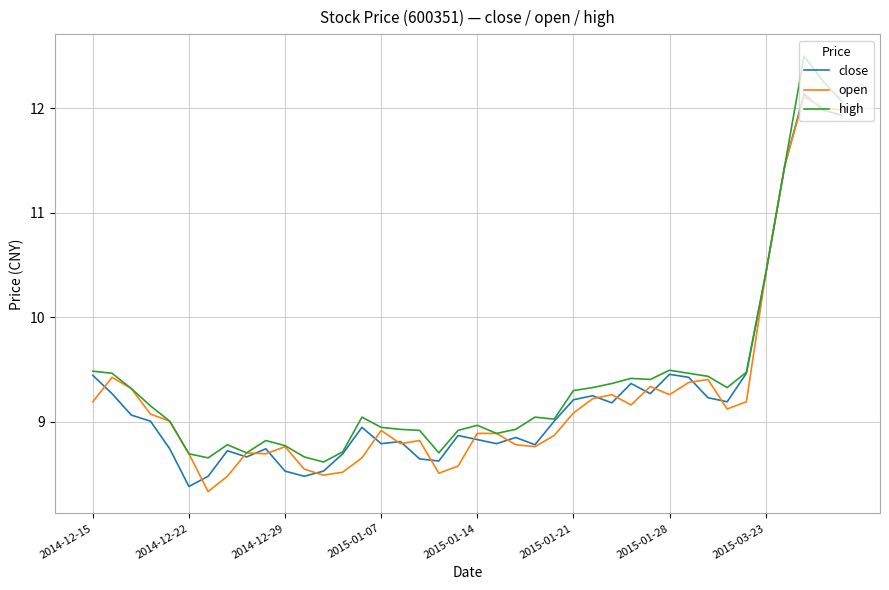

What is the smallest value displayed?

8.3